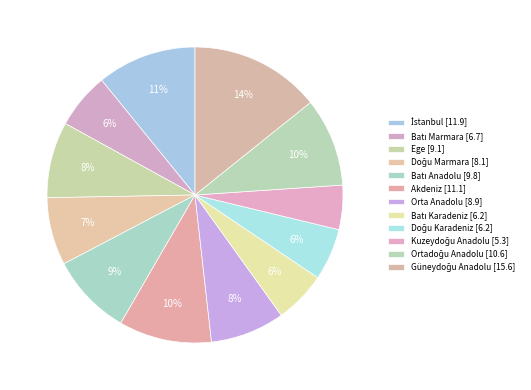

What portion of the pie excludes Ege?

91.7%